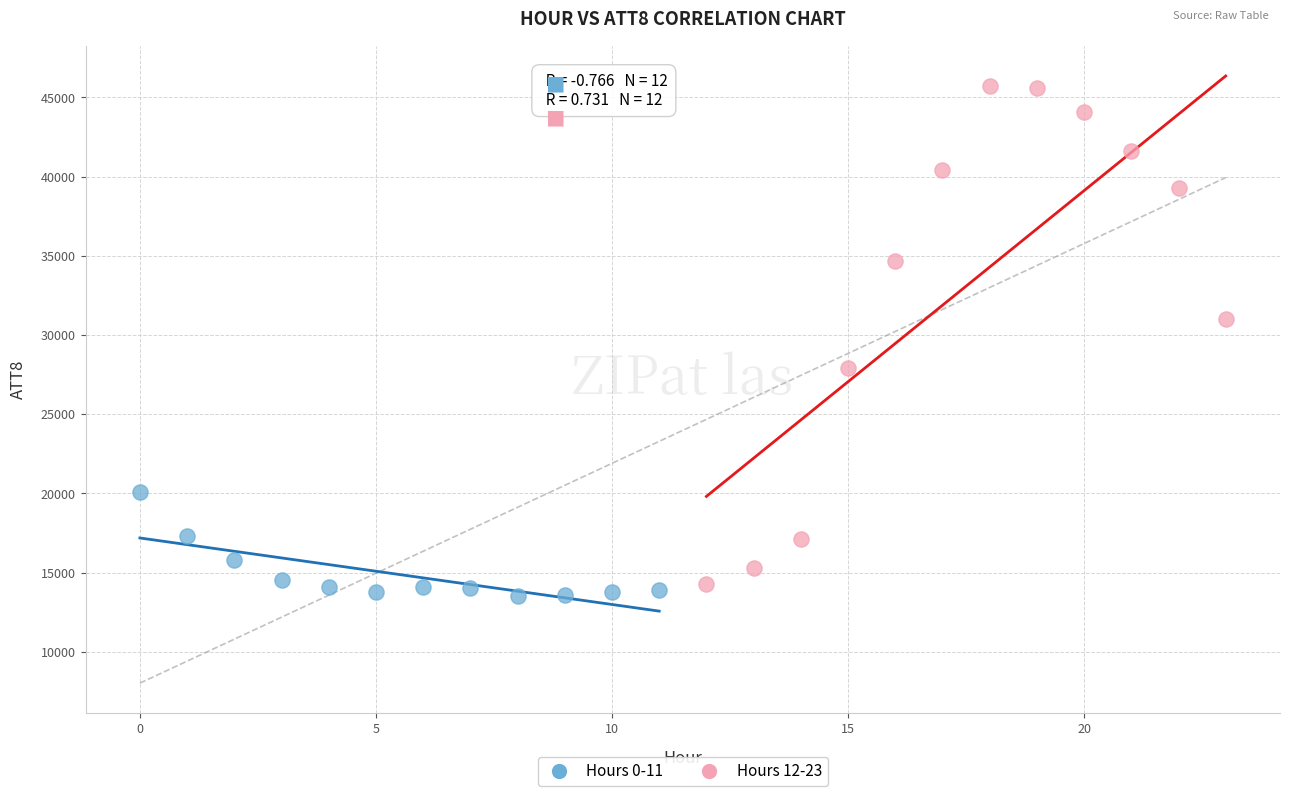

Which series has the largest Y range (max minus min)?

Hours 12-23